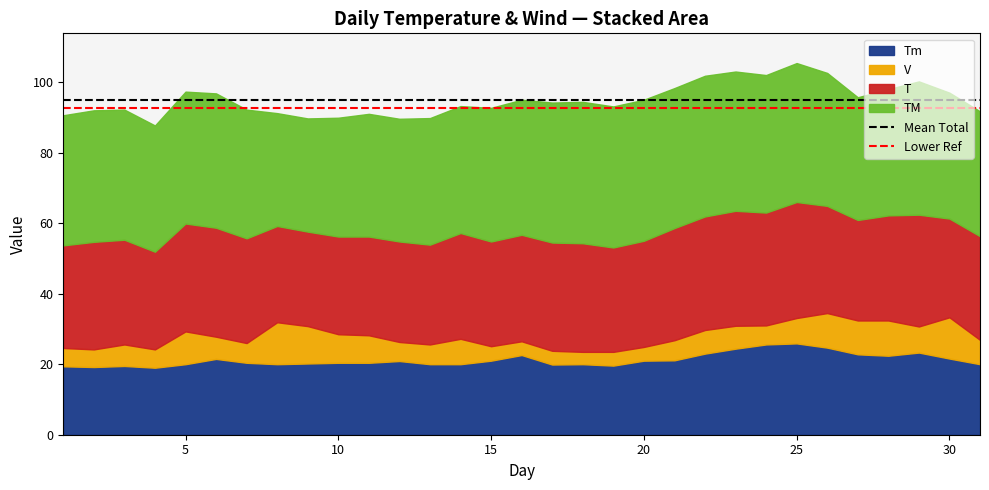

What is the total value across all series at 5?

97.3